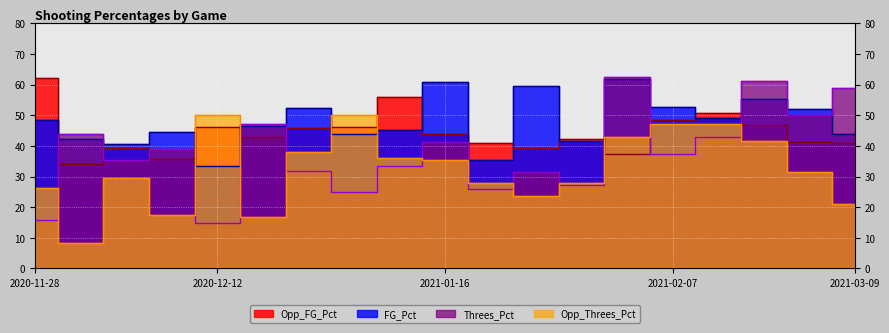

What is the total value across all series at 2021-01-23?

154.3